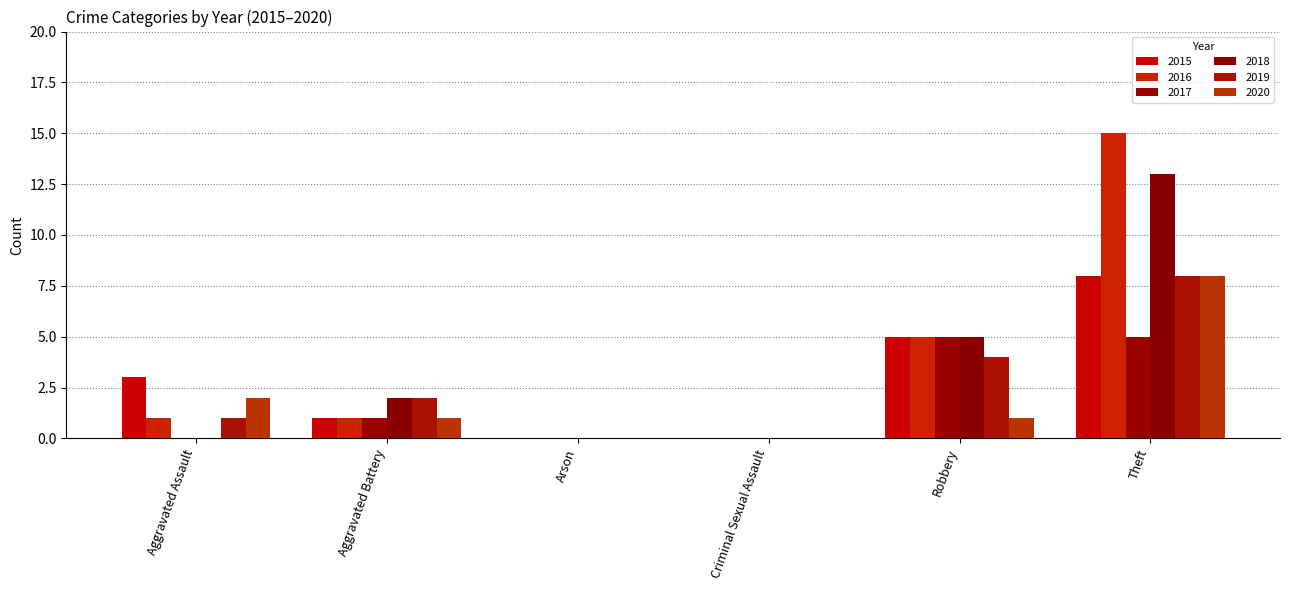

What are all the series names shown in the legend?

2015, 2016, 2017, 2018, 2019, 2020